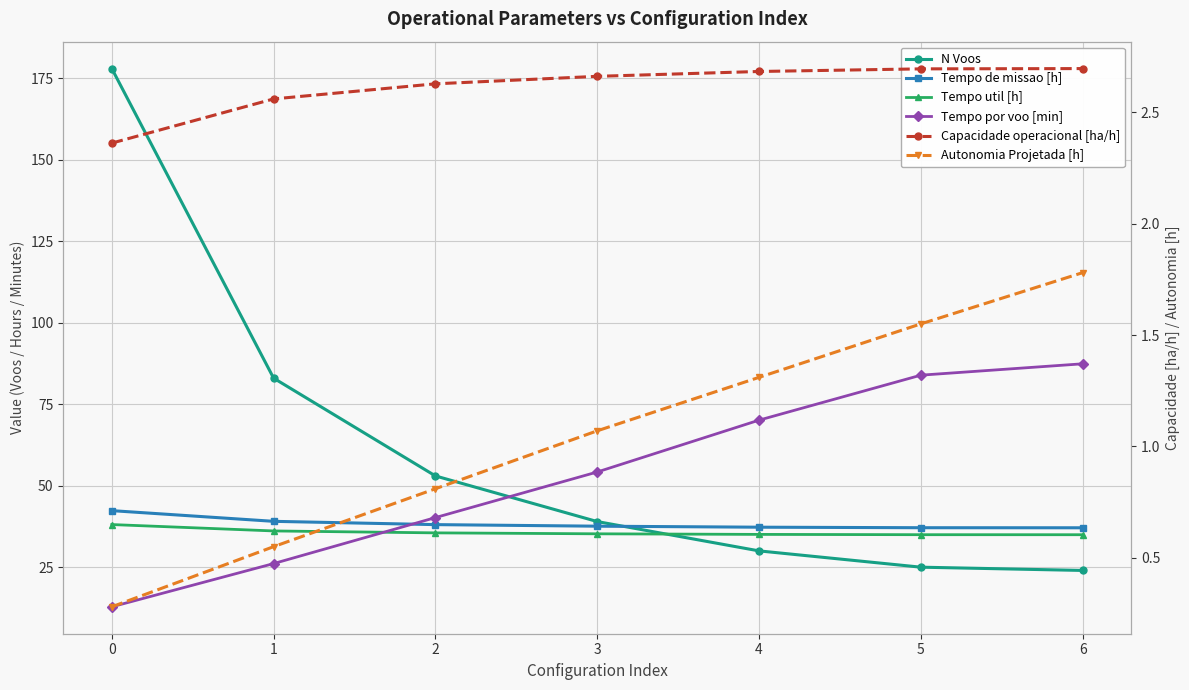

True or false: Capacidade operacional [ha/h] and N Voos cross at least once.

False